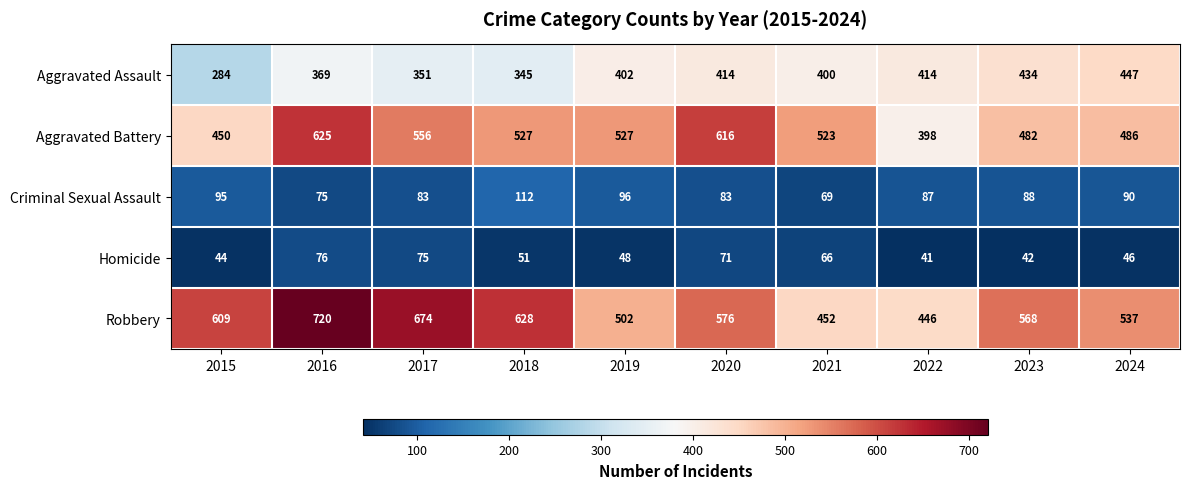

At 2020, list the series in order from largest to smallest.

Aggravated Battery, Robbery, Aggravated Assault, Criminal Sexual Assault, Homicide